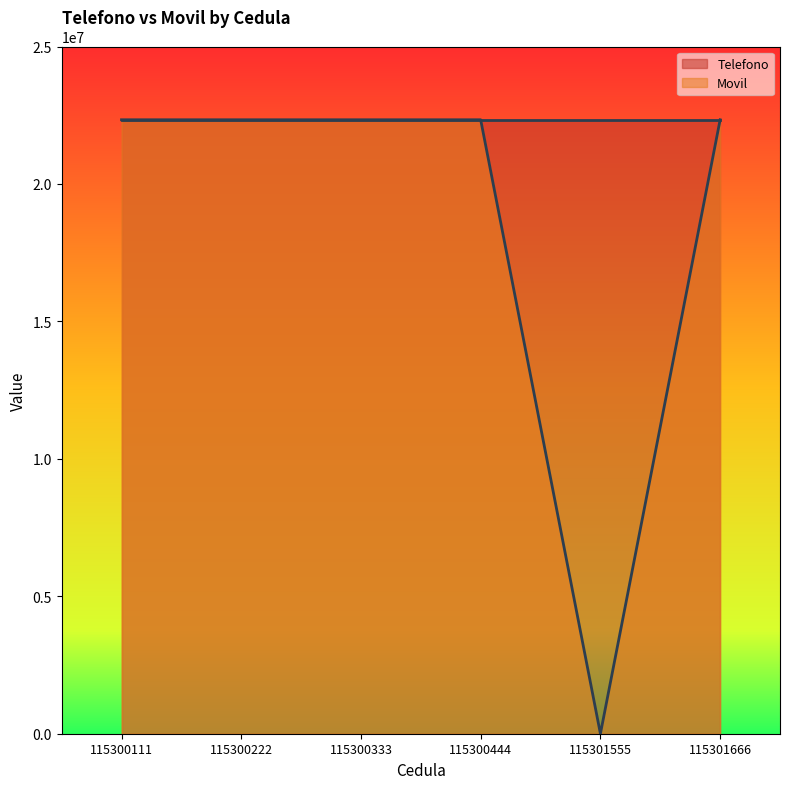

Rank the categories by value from highest to lowest.

115300111, 115300222, 115300333, 115300444, 115301666, 115301555